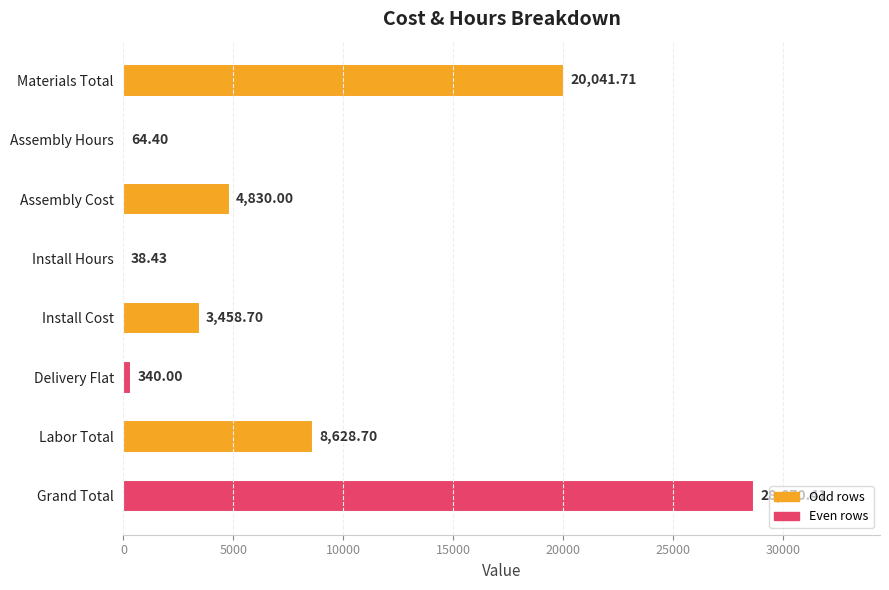

At which label is the value closest to 14354?

Materials Total